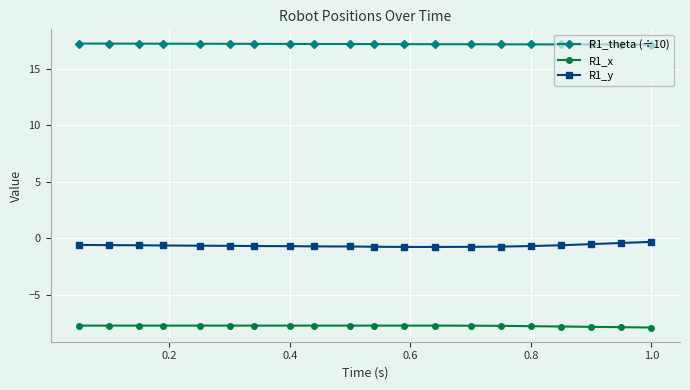

Which series has the largest total across all categories?

R1_theta (÷10)